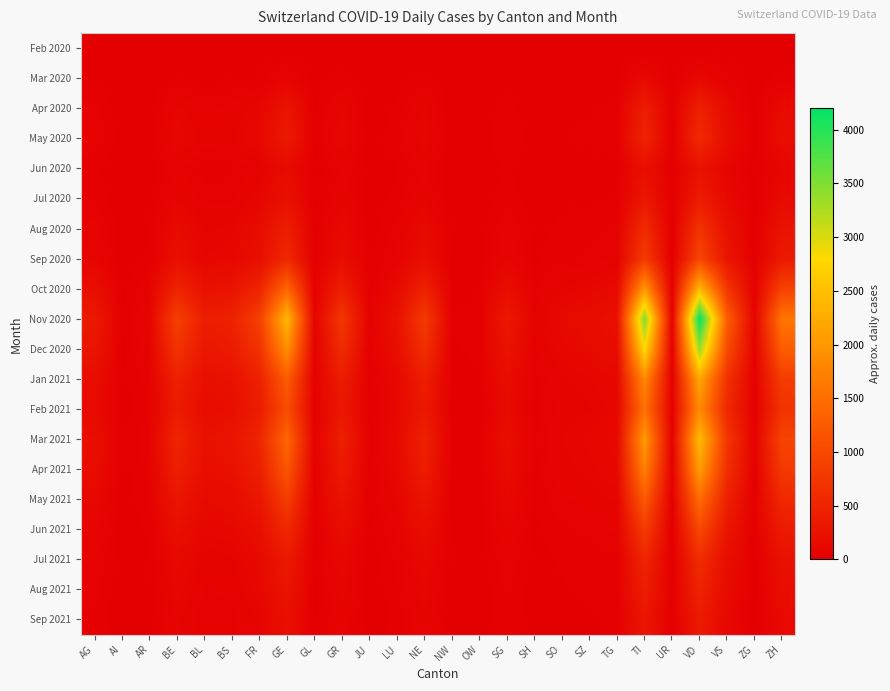

Between SG and JU, which is larger?

SG